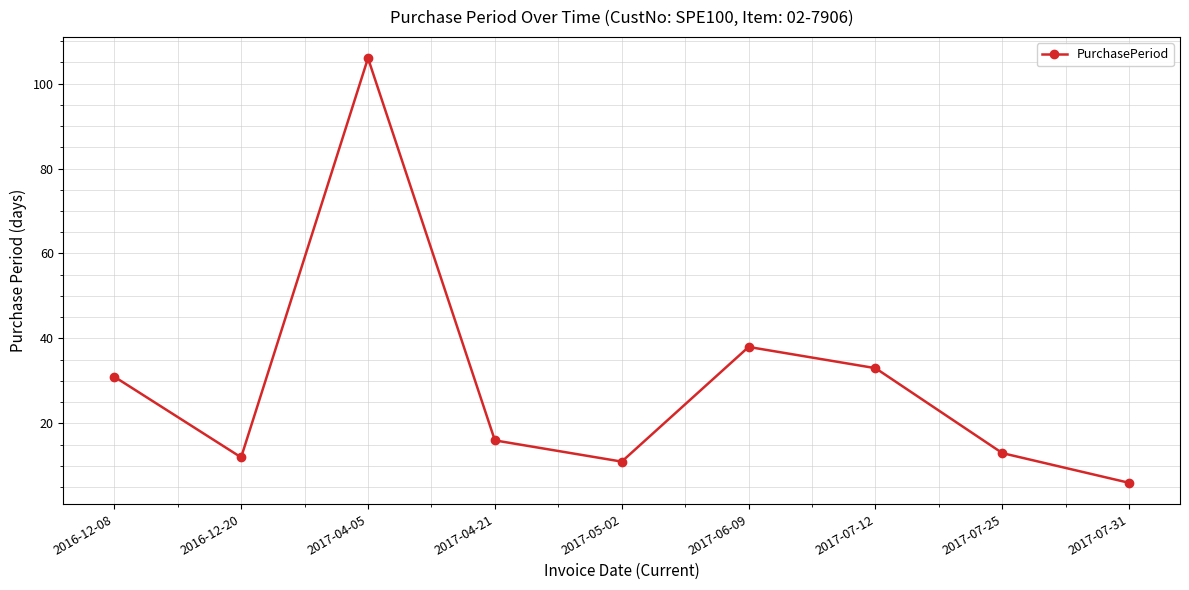

What is the label of the 4th point from the right?

2017-06-09